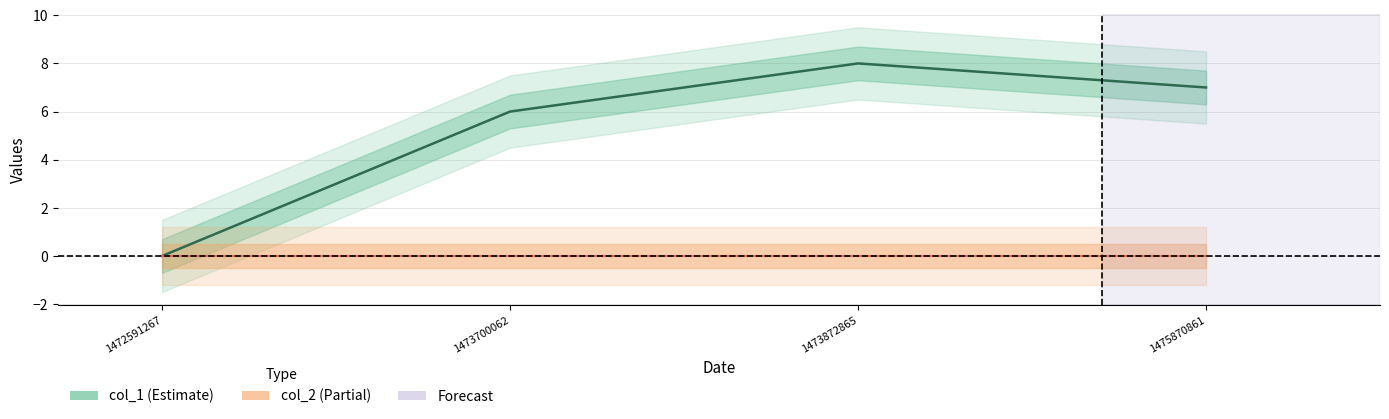

What is the greatest value displayed?

8